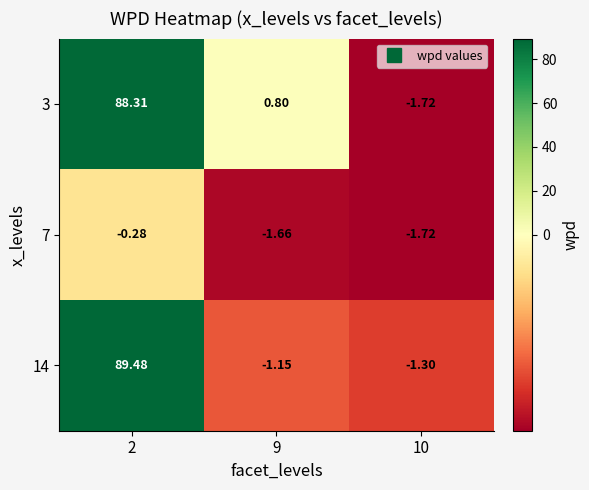

Rank the series by their maximum value, from highest to lowest.

14, 3, 7